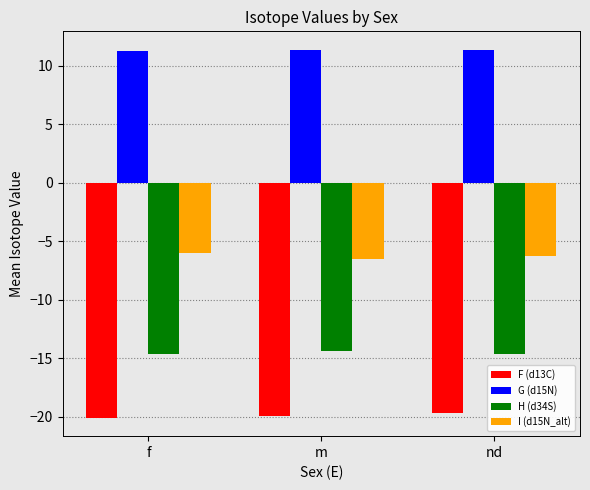

Is it true that I (d15N_alt) equals -6.0 at f?

True